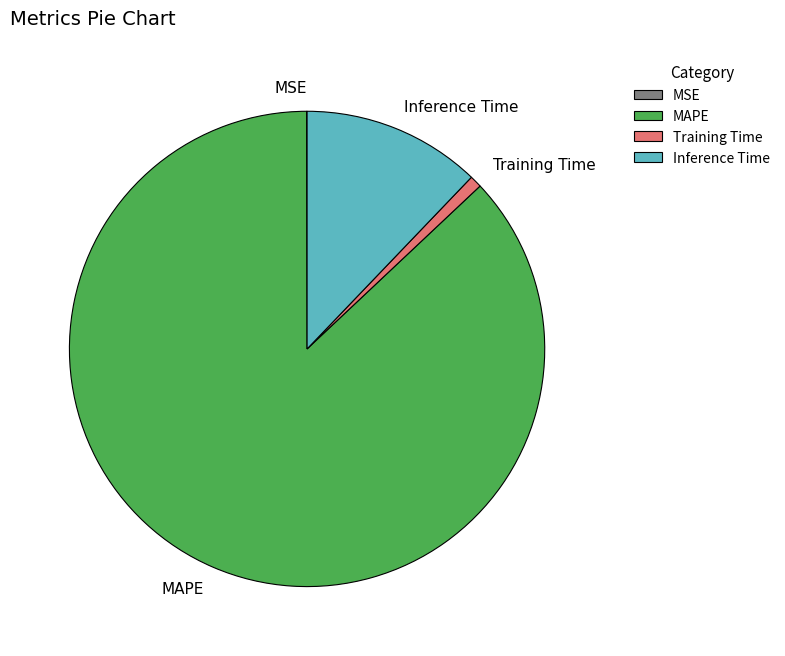

Is it true that MAPE is 81% of the pie?

False